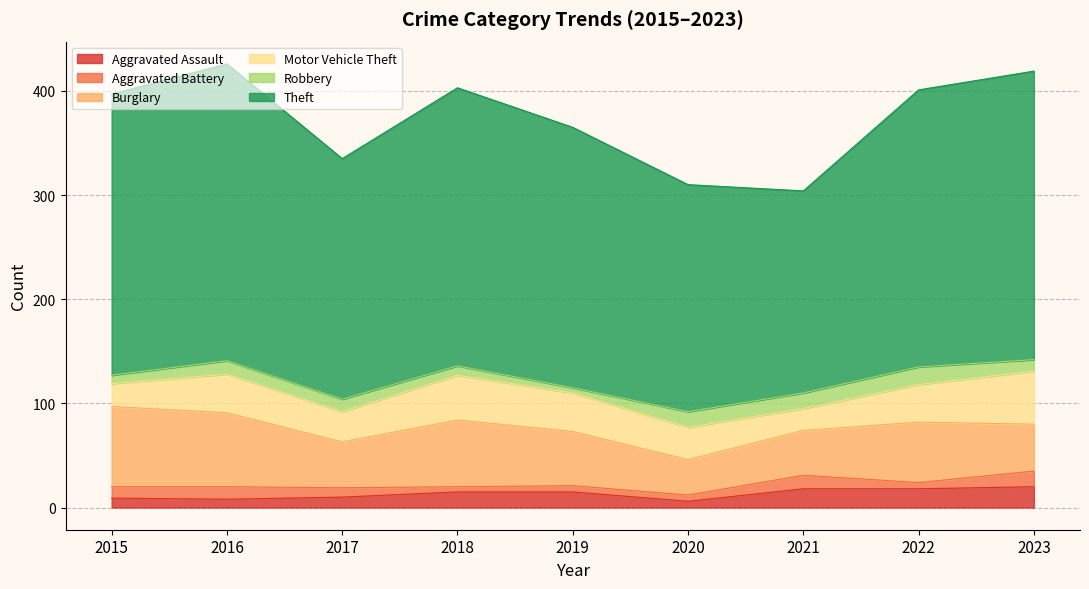

How many interior local valleys does the Theft series have?

2